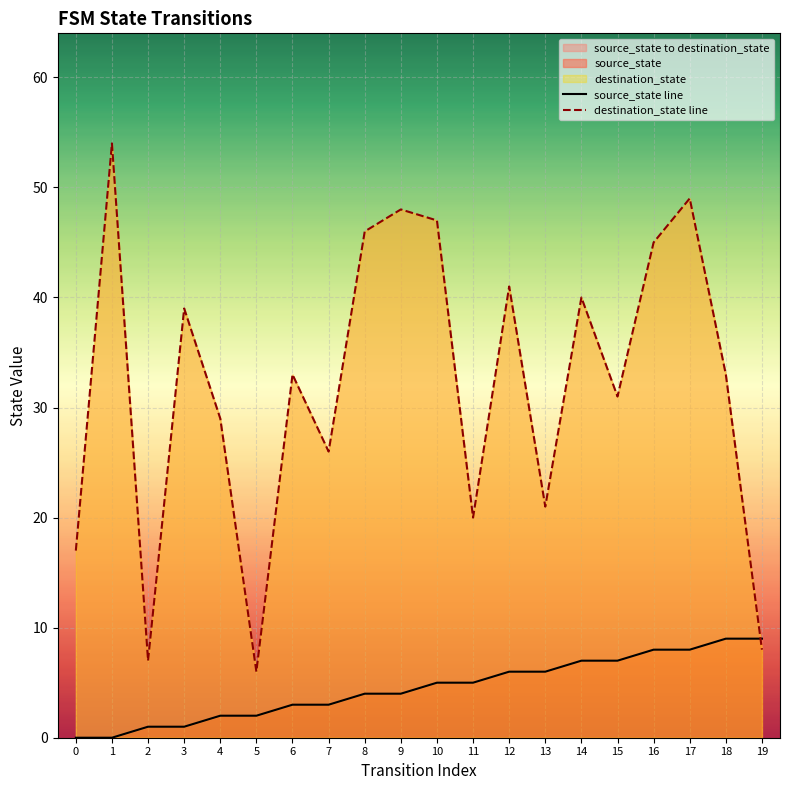

What is the value of the destination_state line point at the 16th from the left?

31